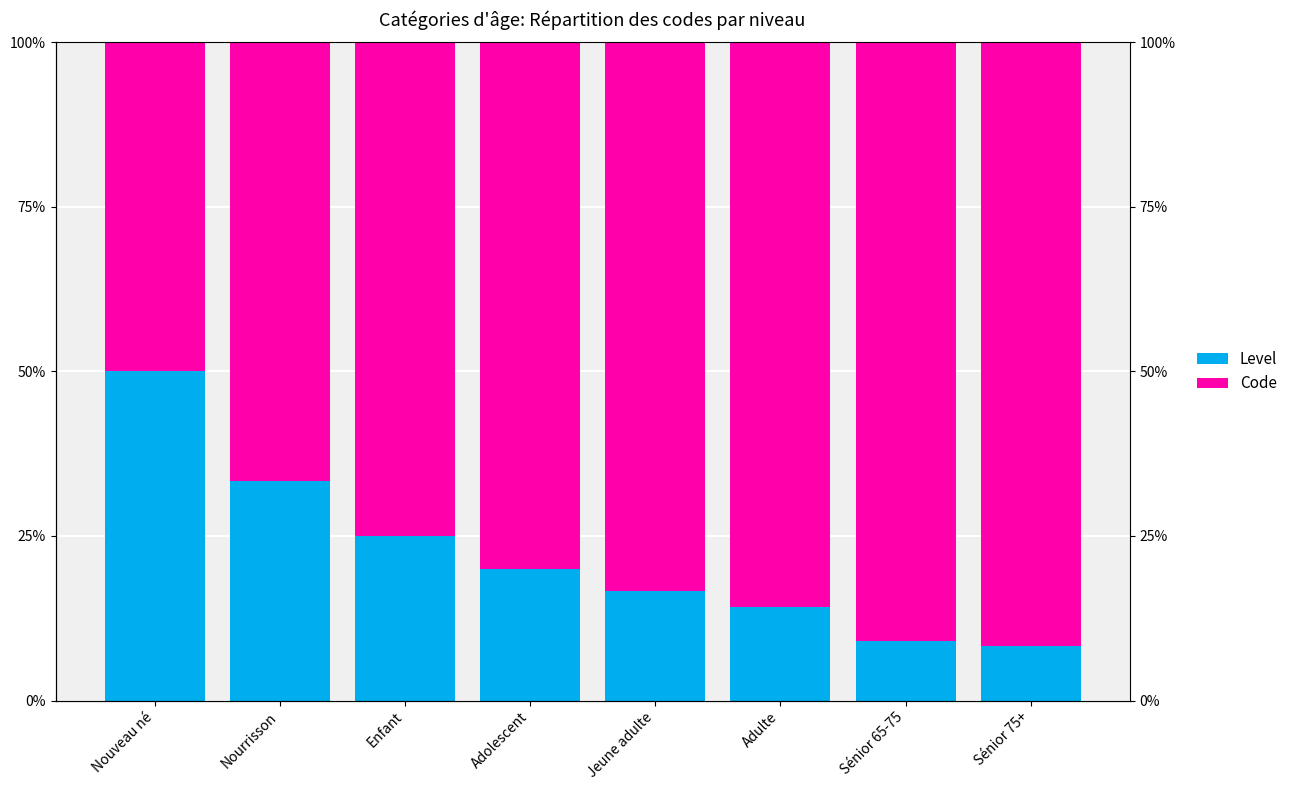

Which series has the widest spread of values?

Level